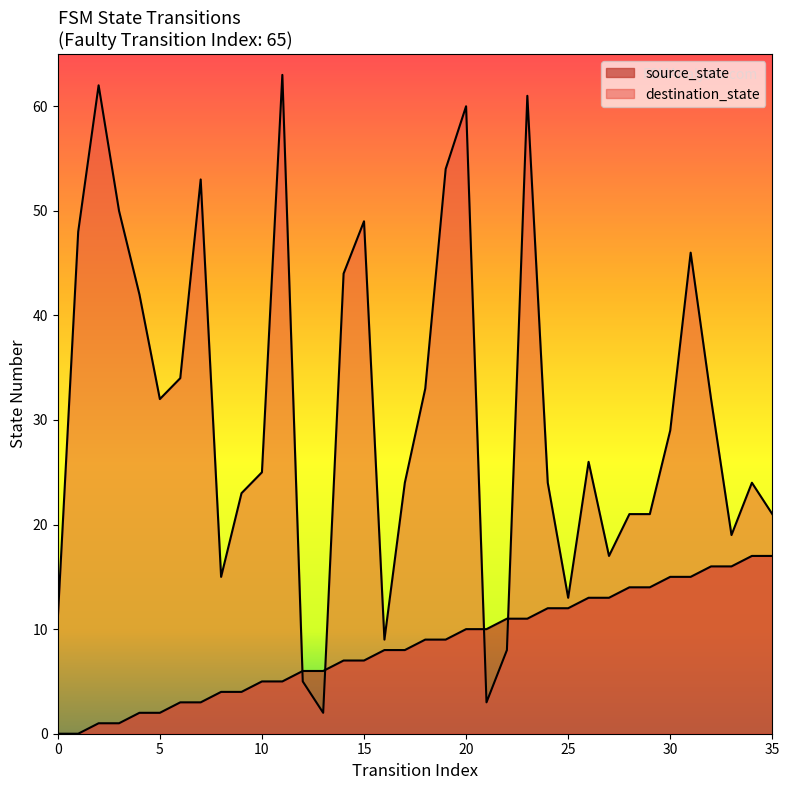

Reading right to left, list all the values displayed in this chart.

source_state: 17	17	16	16	15	15	14	14	13	13	12	12	11	11	10	10	9	9	8	8	7	7	6	6	5	5	4	4	3	3	2	2	1	1	0	0
destination_state: 21	24	19	32	46	29	21	21	17	26	13	24	61	8	3	60	54	33	24	9	49	44	2	5	63	25	23	15	53	34	32	42	50	62	48	11